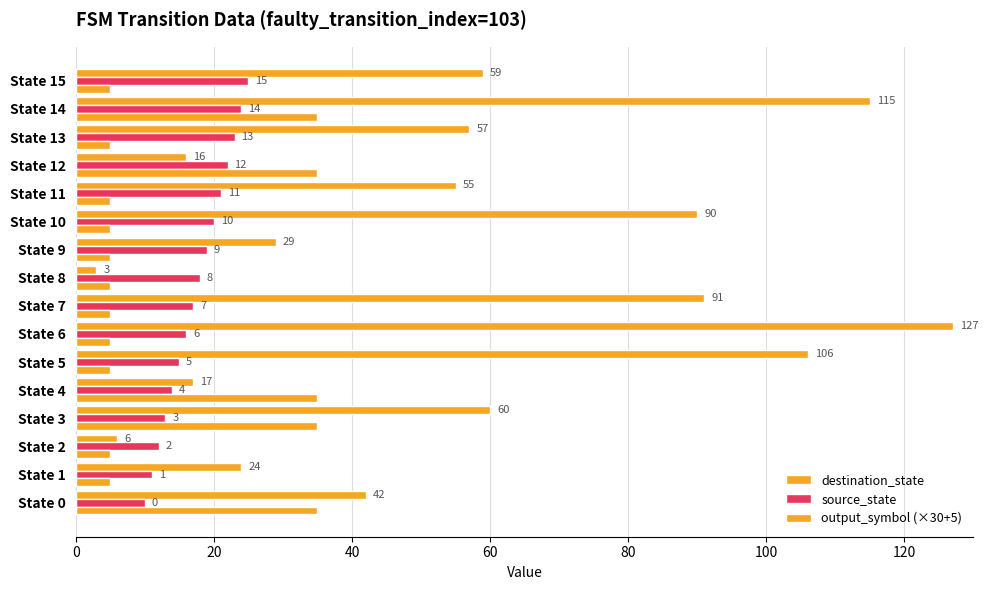

Count the number of categories in the chart.

16